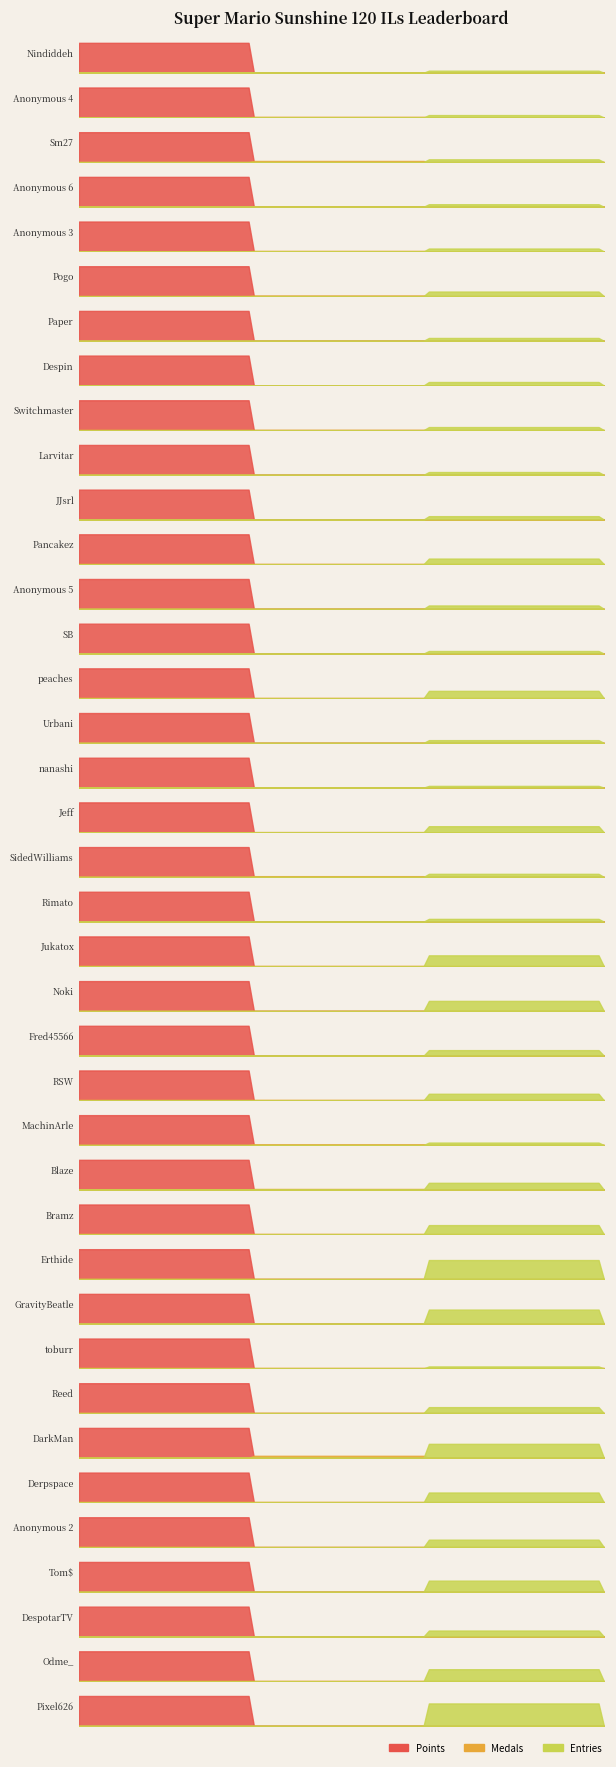

What is the sum of all Entries values?

811